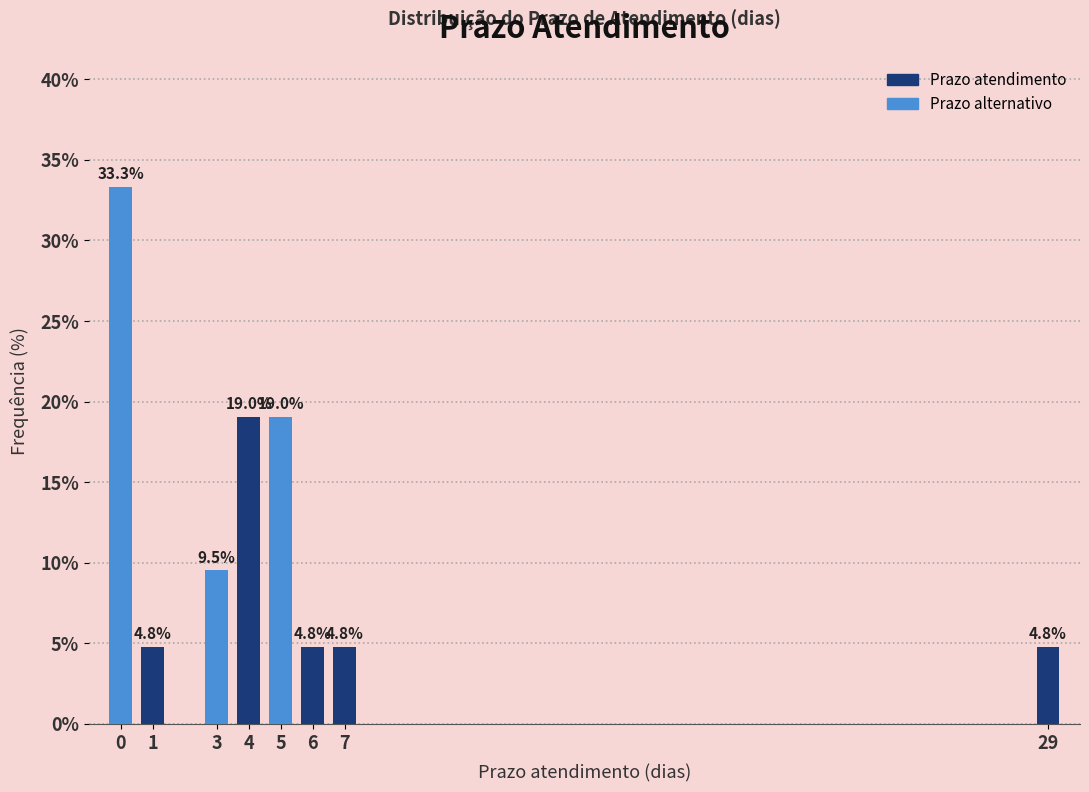

Reading left to right, transcribe all the data shown in this chart.

0=33.3	1=4.8	3=9.5	4=19.0	5=19.0	6=4.8	7=4.8	29=4.8